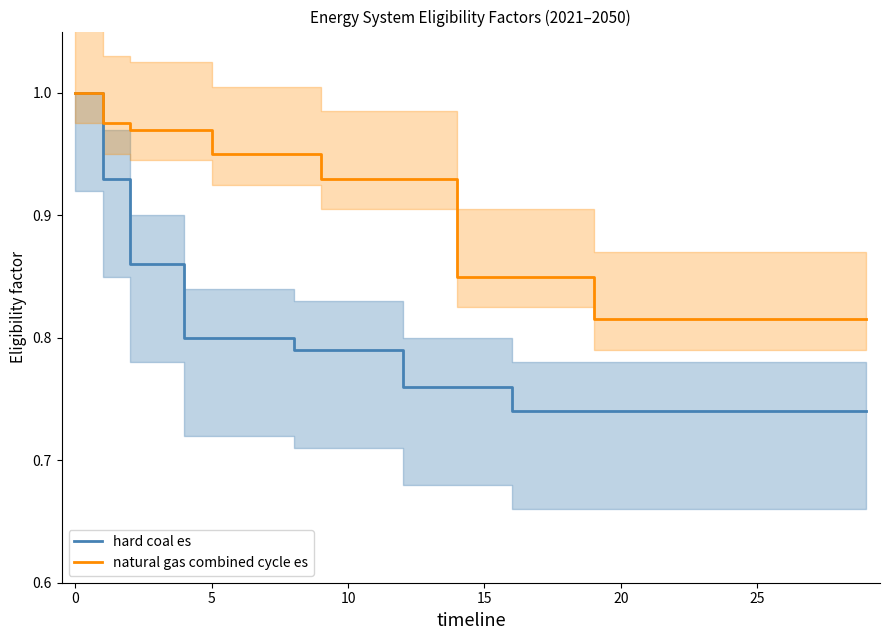

At 25, list the series in order from smallest to largest.

hard coal es, natural gas combined cycle es